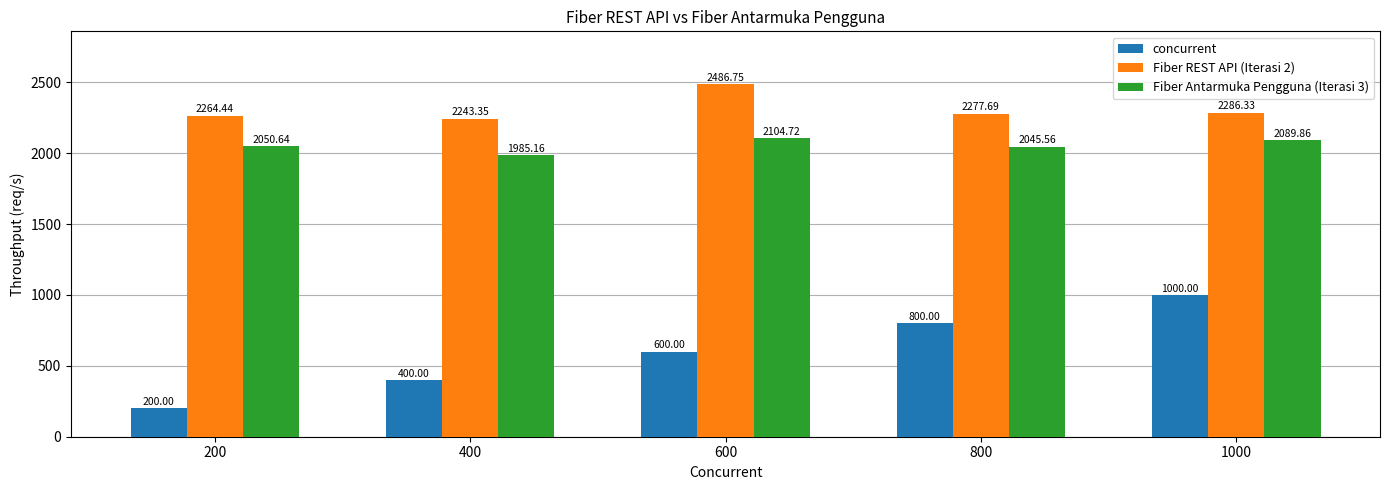

What is the sum of all concurrent values?

3000.0